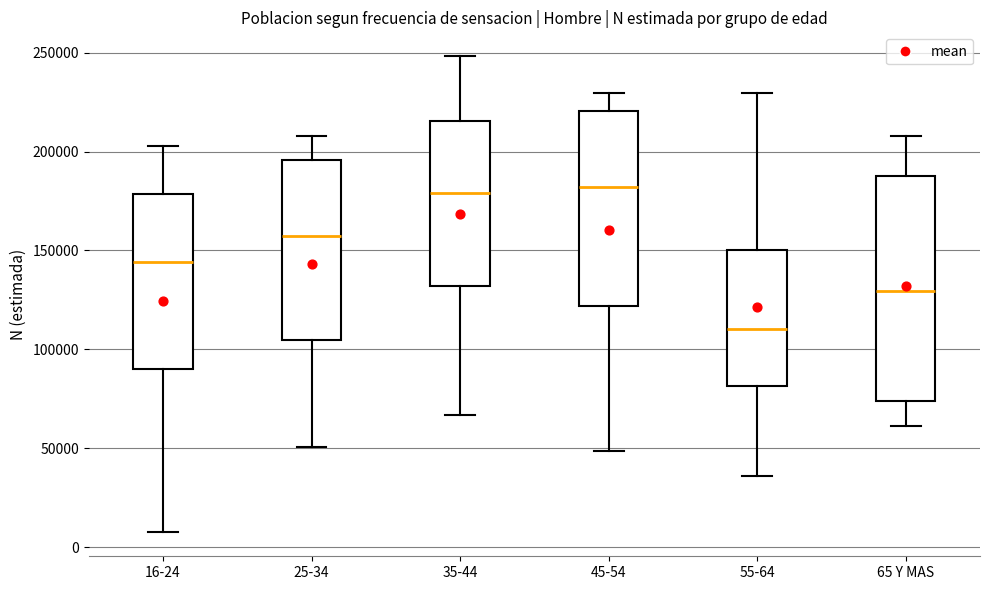

Comparing the boxes themselves (not the whiskers), which one is the tallest?

65 Y MAS